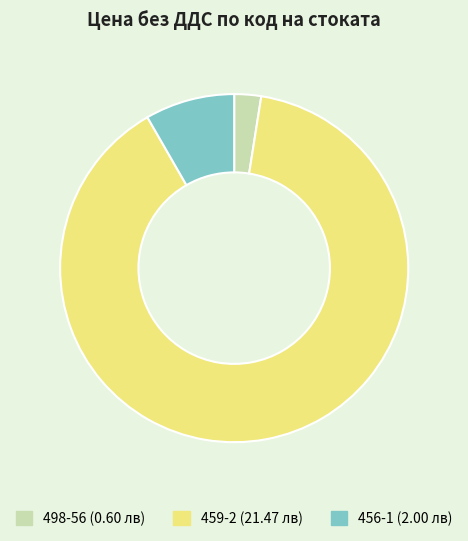

Count the number of slices in the pie.

3